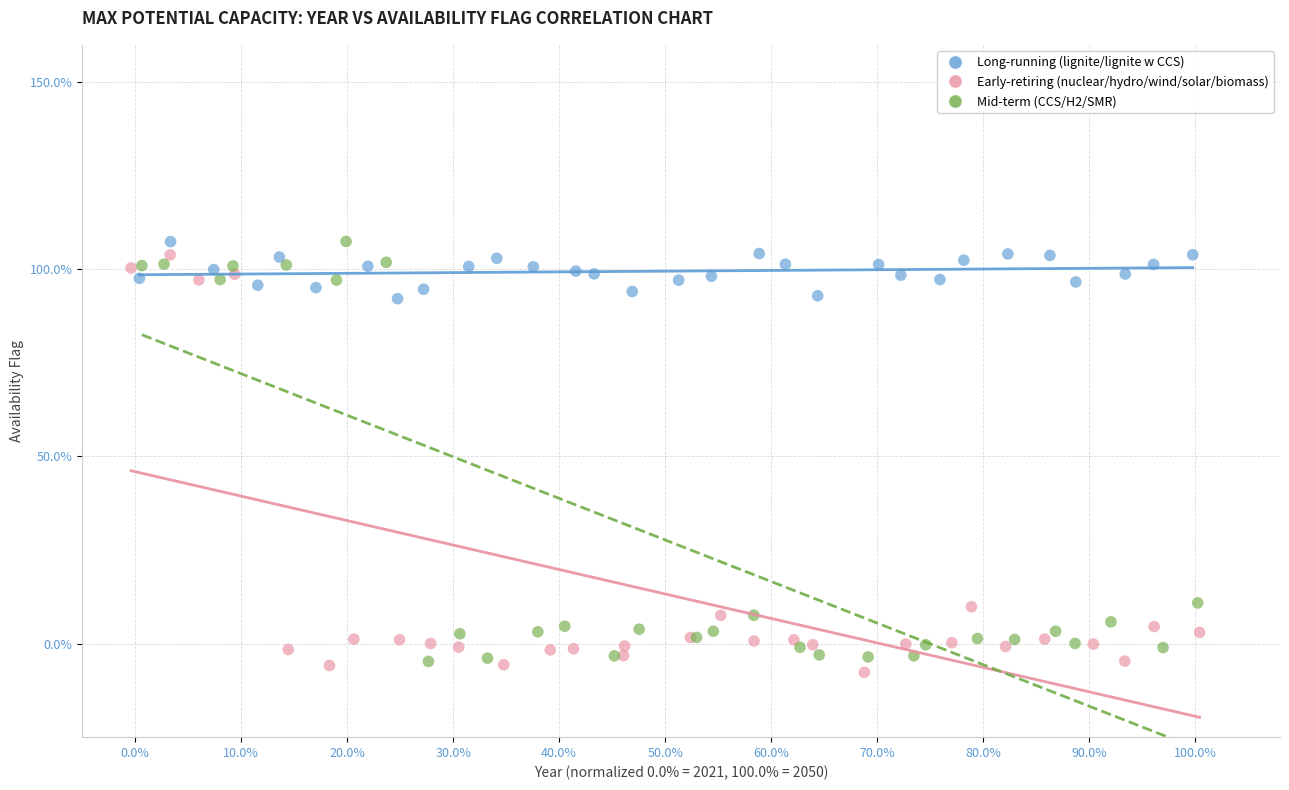

What are all the series names shown in the legend?

Long-running (lignite/lignite w CCS), Early-retiring (nuclear/hydro/wind/solar/biomass), Mid-term (CCS/H2/SMR)